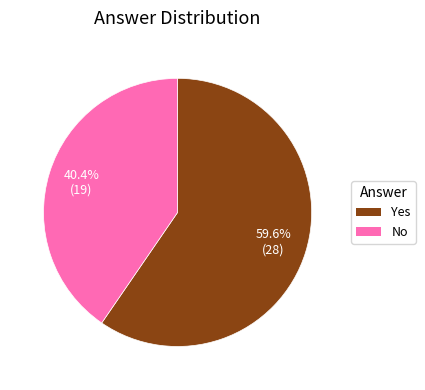

To the nearest percent, what percentage of the pie is No?

40%